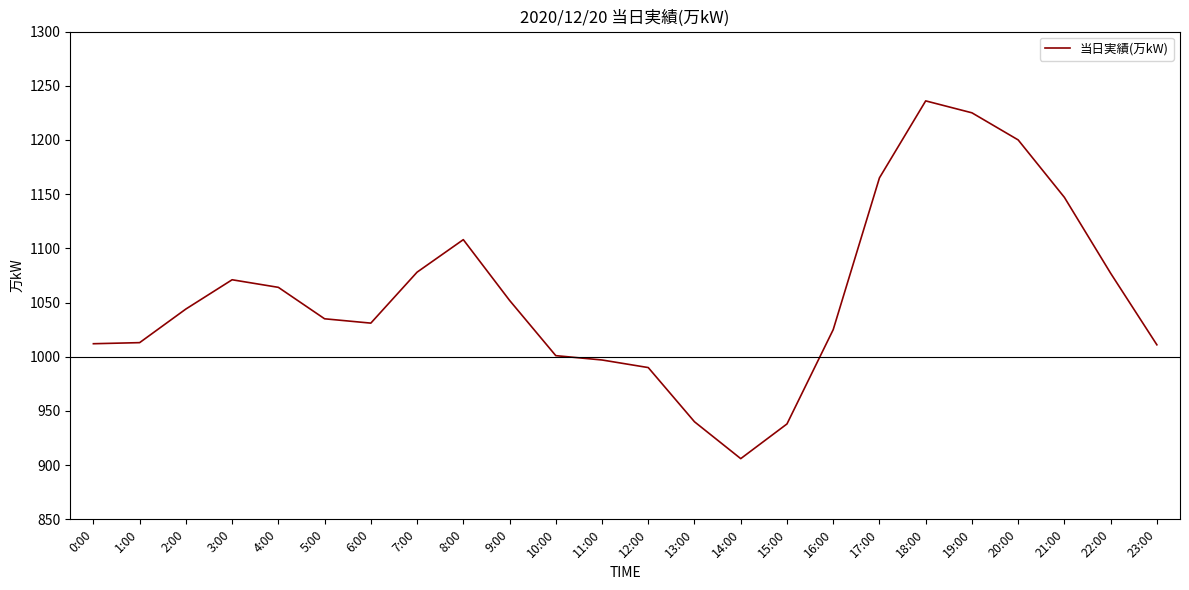

What position from the left is 13:00?

14